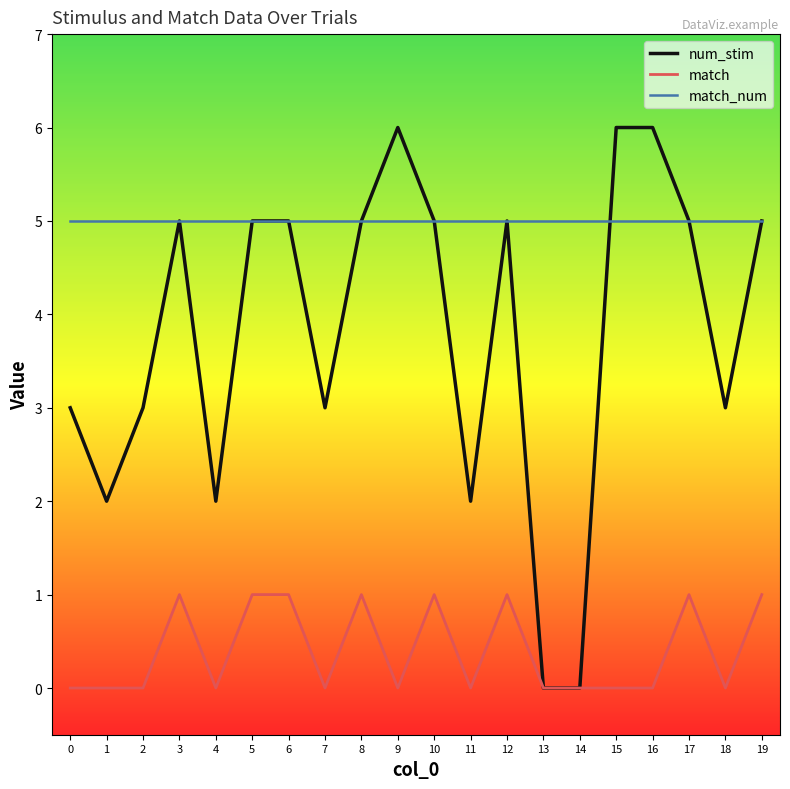

Rank the series by their average value, from lowest to highest.

match, num_stim, match_num